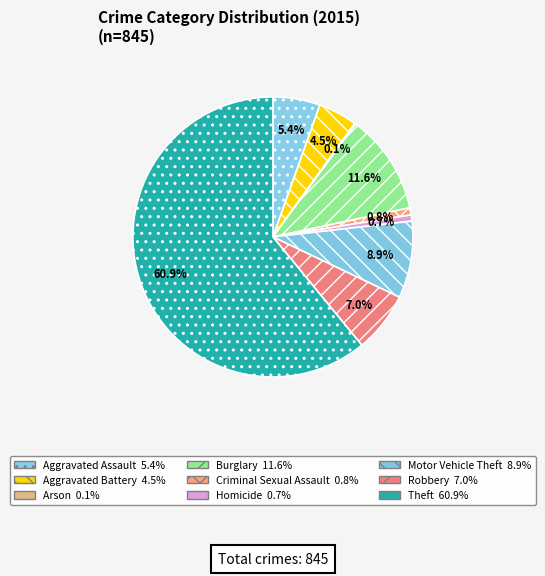

Which category has the smallest portion of the pie?

Arson